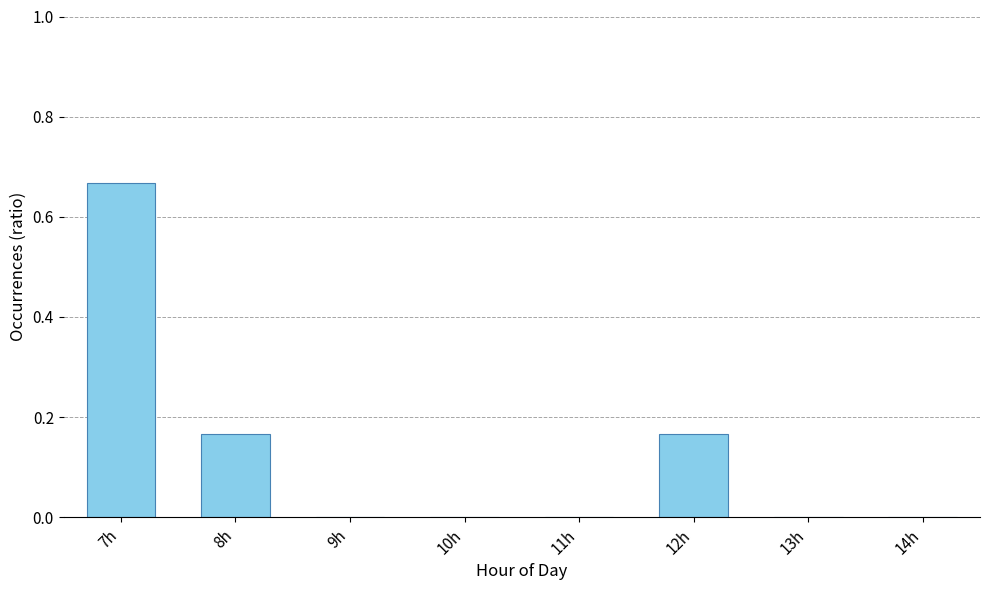

The value at 10h is 0.0. True or false?

True